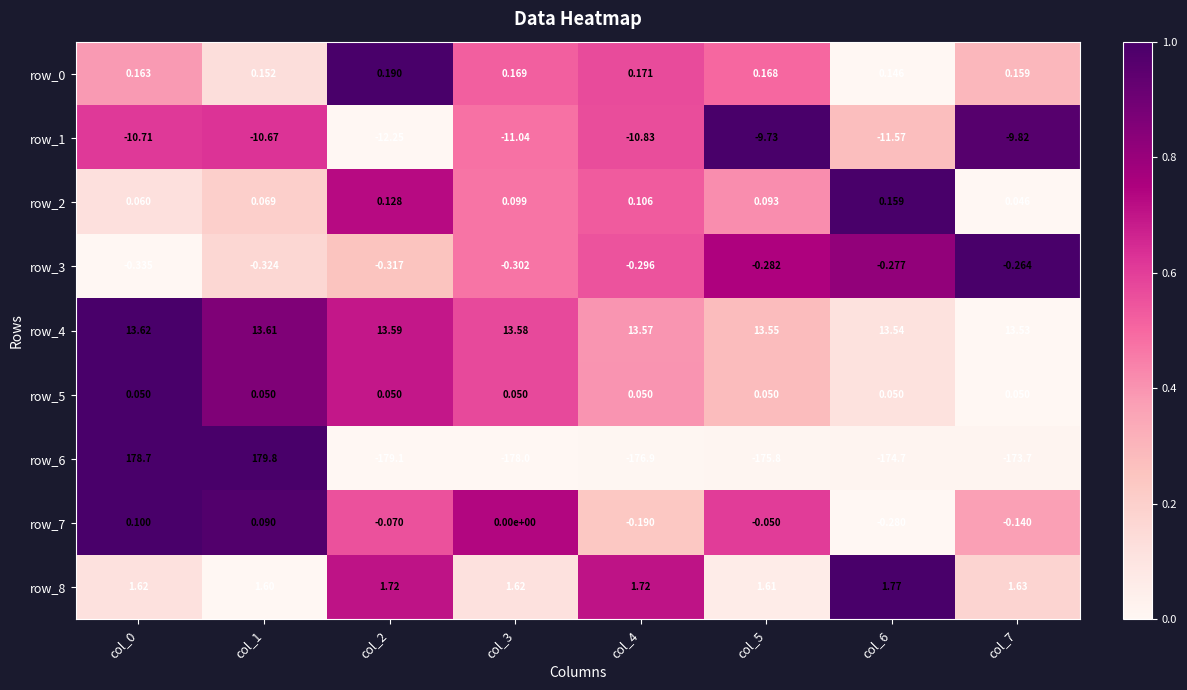

What is the difference between the highest and lowest values at col_1?

190.5